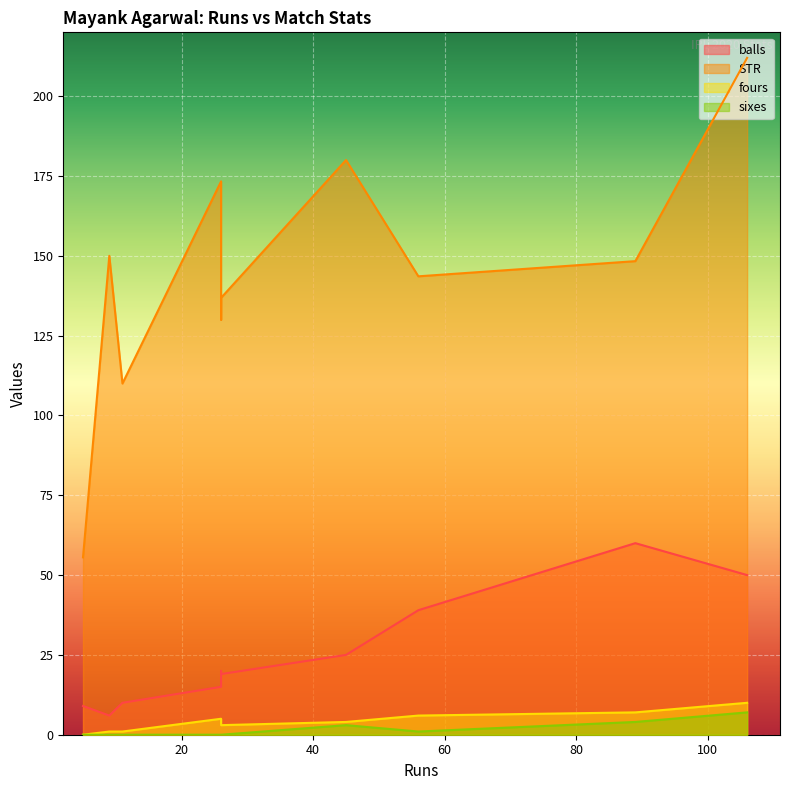

Between 26 and 56, which is larger?

56